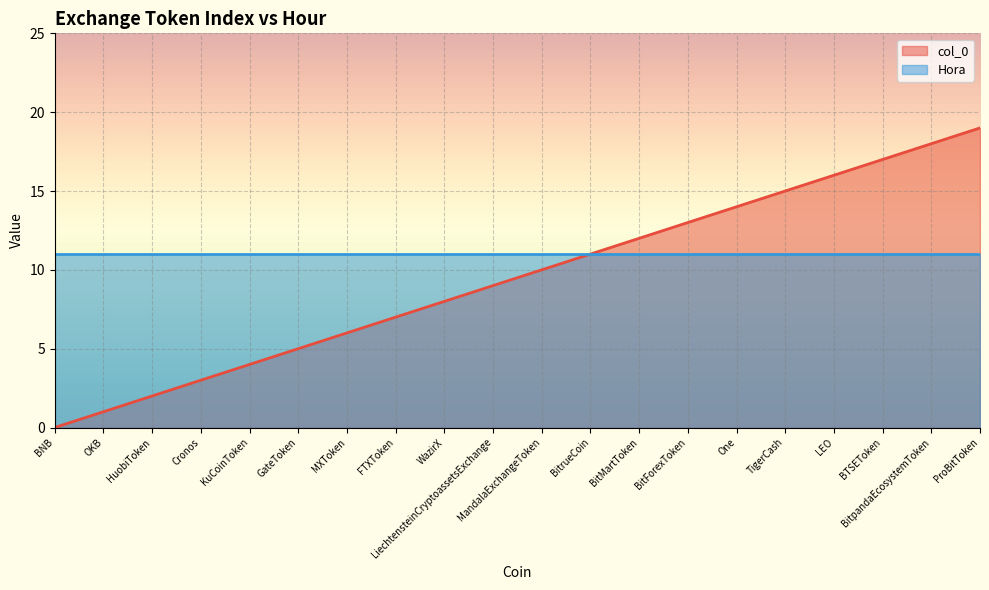

Reading left to right, list all the values displayed in this chart.

BNB=0	OKB=1	HuobiToken=2	Cronos=3	KuCoinToken=4	GateToken=5	MXToken=6	FTXToken=7	WazirX=8	LiechtensteinCryptoassetsExchange=9	MandalaExchangeToken=10	BitrueCoin=11	BitMartToken=12	BitForexToken=13	One=14	TigerCash=15	LEO=16	BTSEToken=17	BitpandaEcosystemToken=18	ProBitToken=19